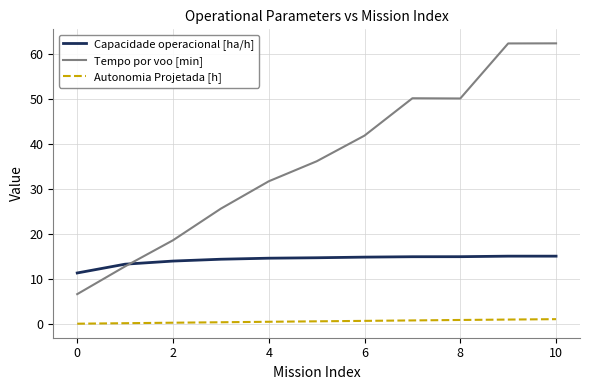

What is the minimum value for Autonomia Projetada [h]?

0.1